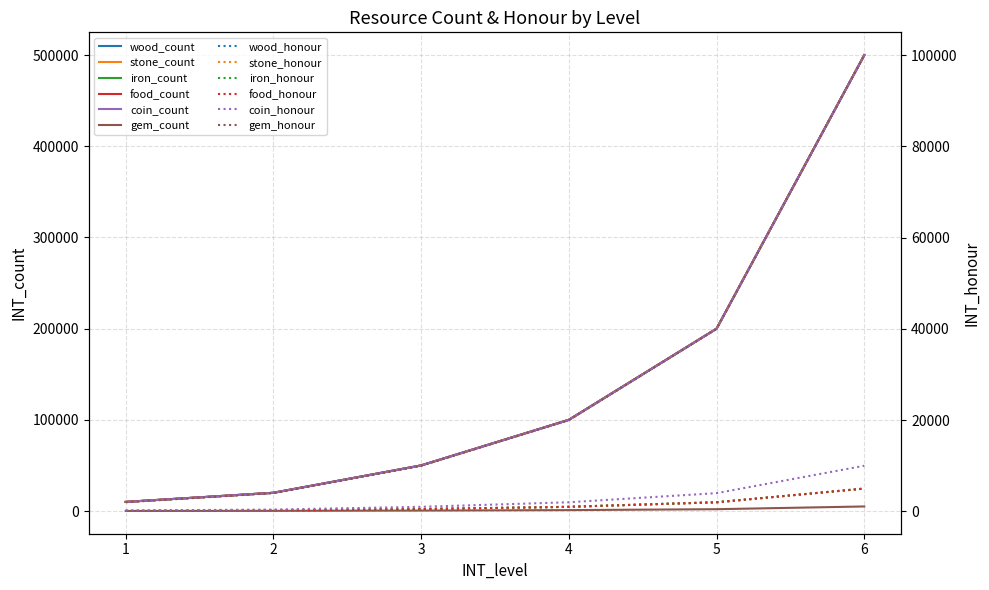

True or false: wood and stone intersect in this chart.

False